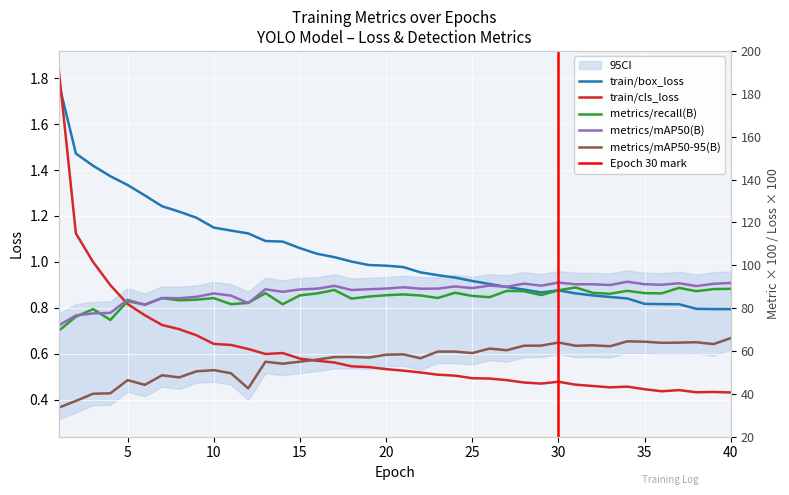

The value of metrics/recall(B) at 26 is 0.8. True or false?

True